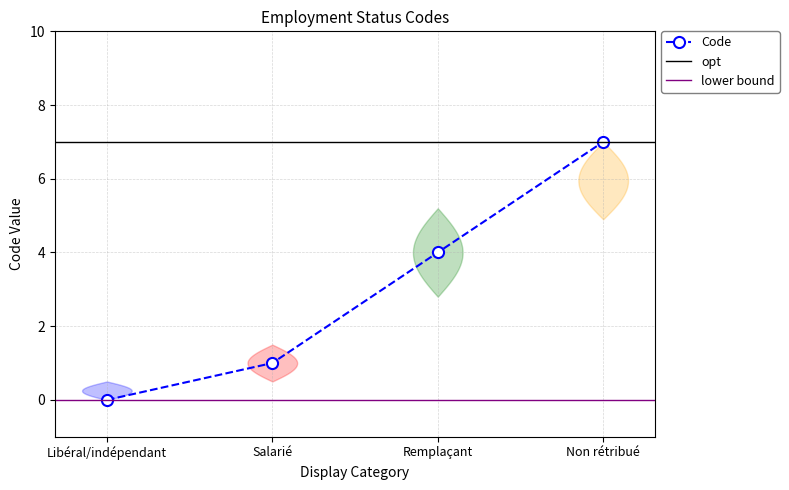

The chart shows a value of 4 at Remplaçant. True or false?

True